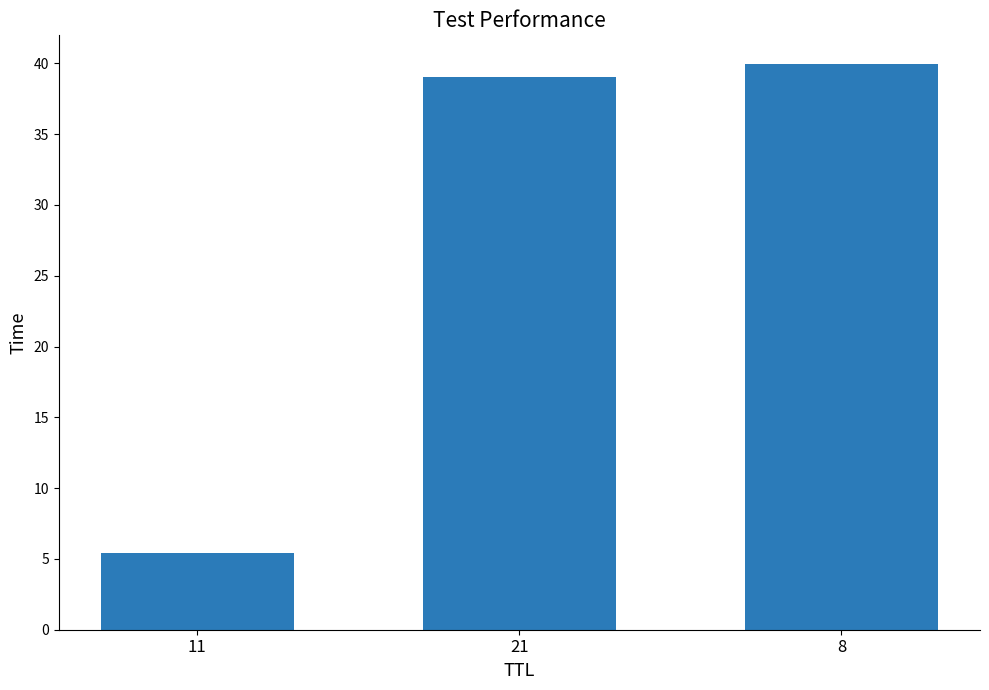

Reading right to left, extract all data points from this chart.

40.0	39.0	5.4